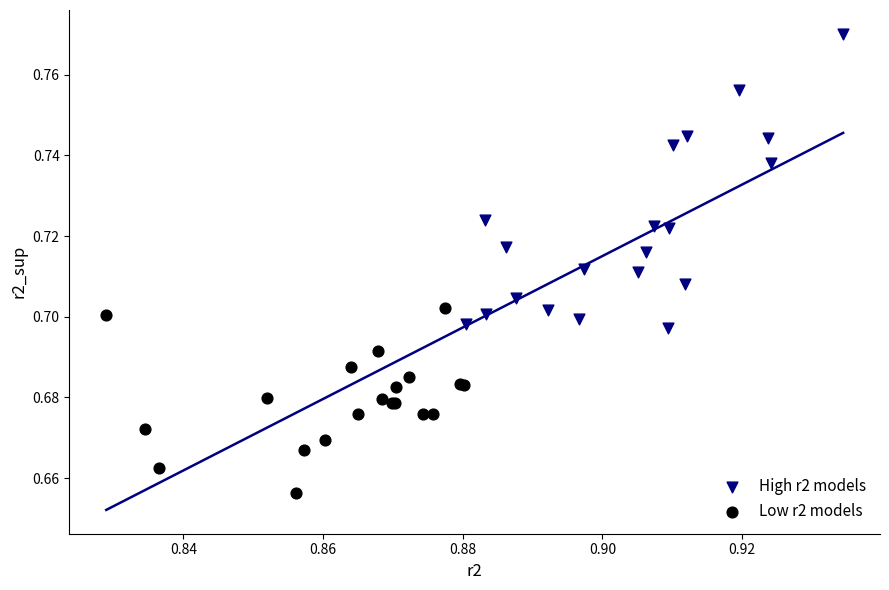

Which series reaches the minimum Y coordinate?

Low r2 models